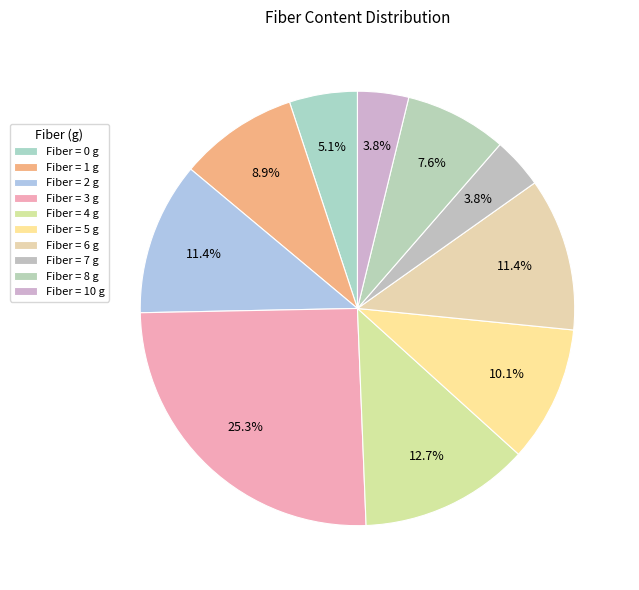

Count the number of slices in the pie.

10